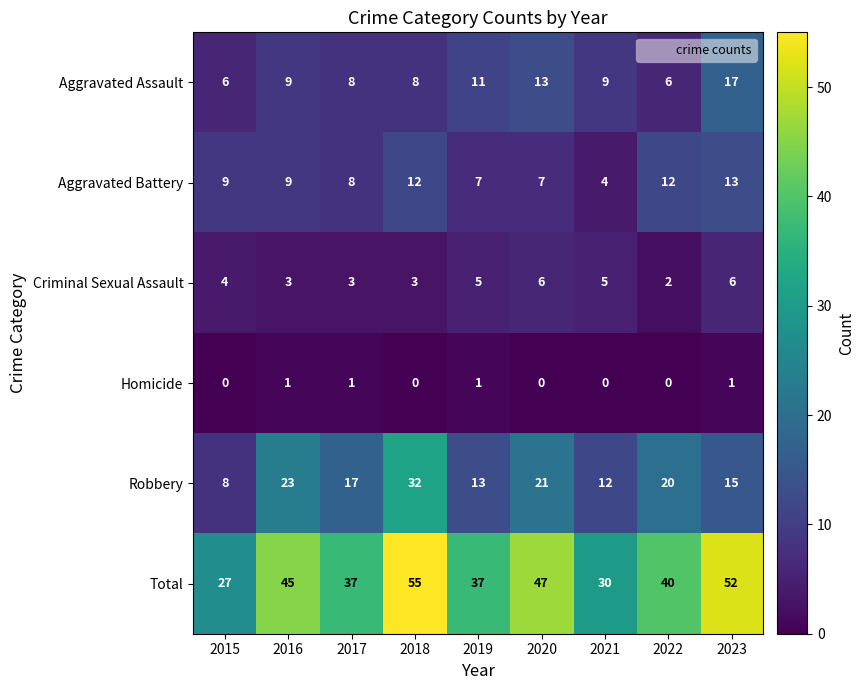

The value of Criminal Sexual Assault at 2018 is 3. True or false?

True